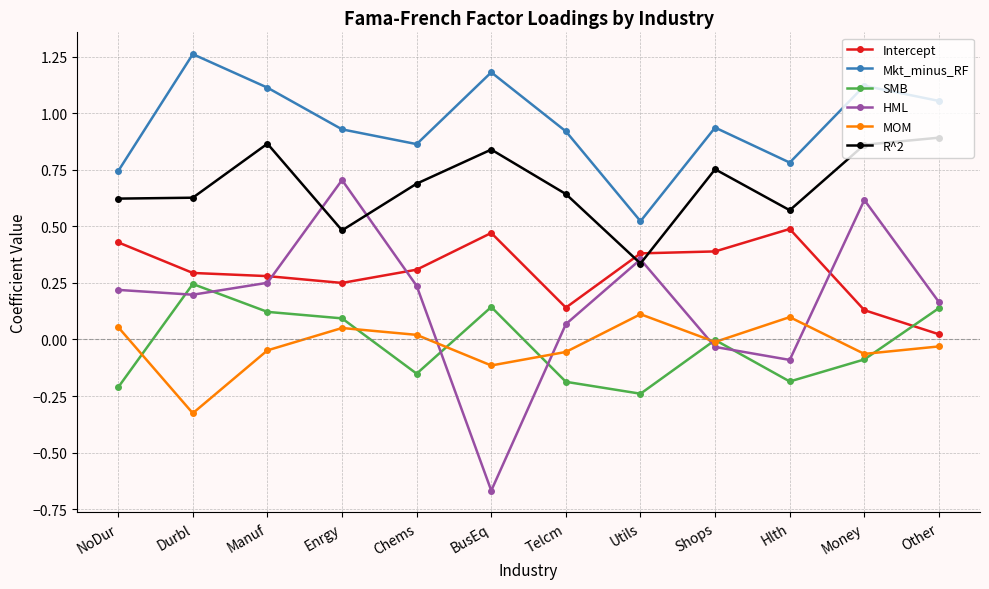

Rank the series at Enrgy from highest to lowest value.

Mkt_minus_RF, HML, R^2, Intercept, SMB, MOM